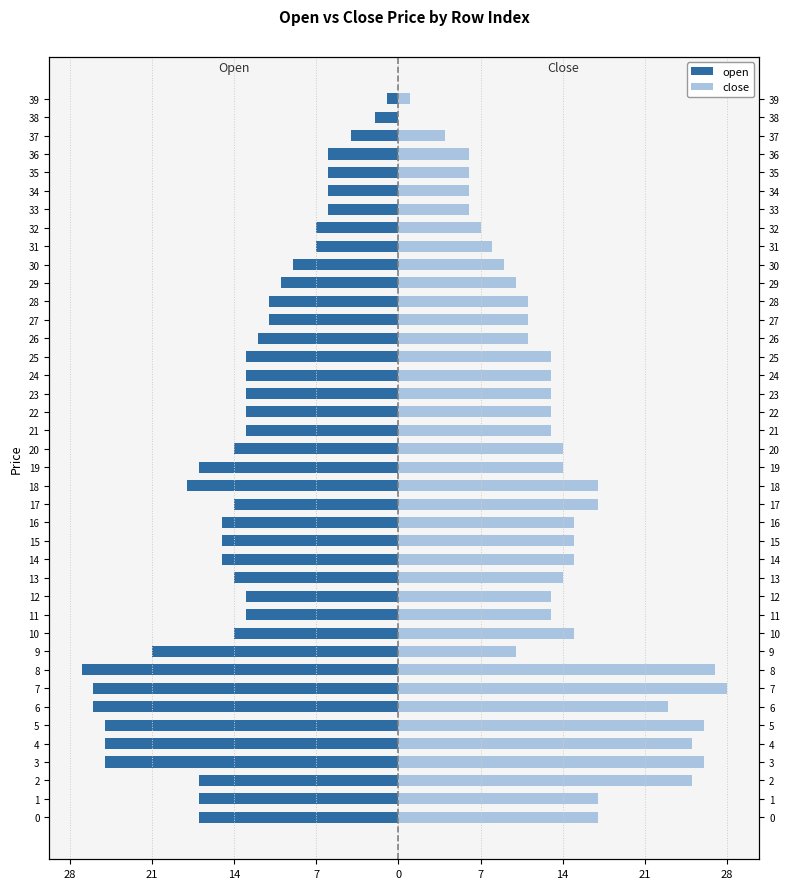

How many values in close are above zero?

39